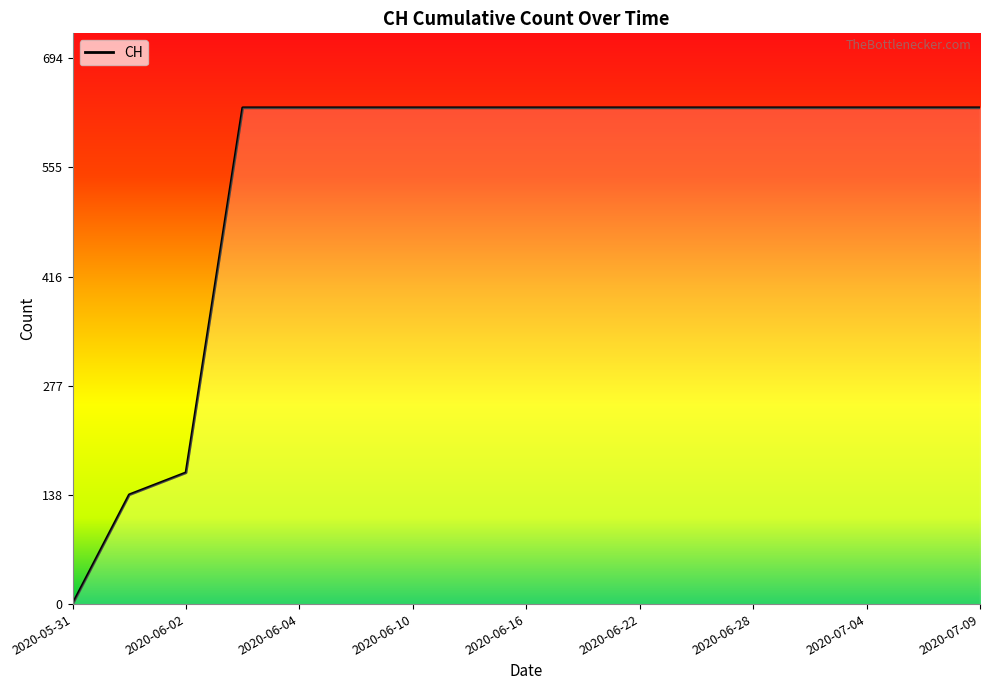

Reading left to right, transcribe all the data shown in this chart.

0	139	167	631	631	631	631	631	631	631	631	631	631	631	631	631	631